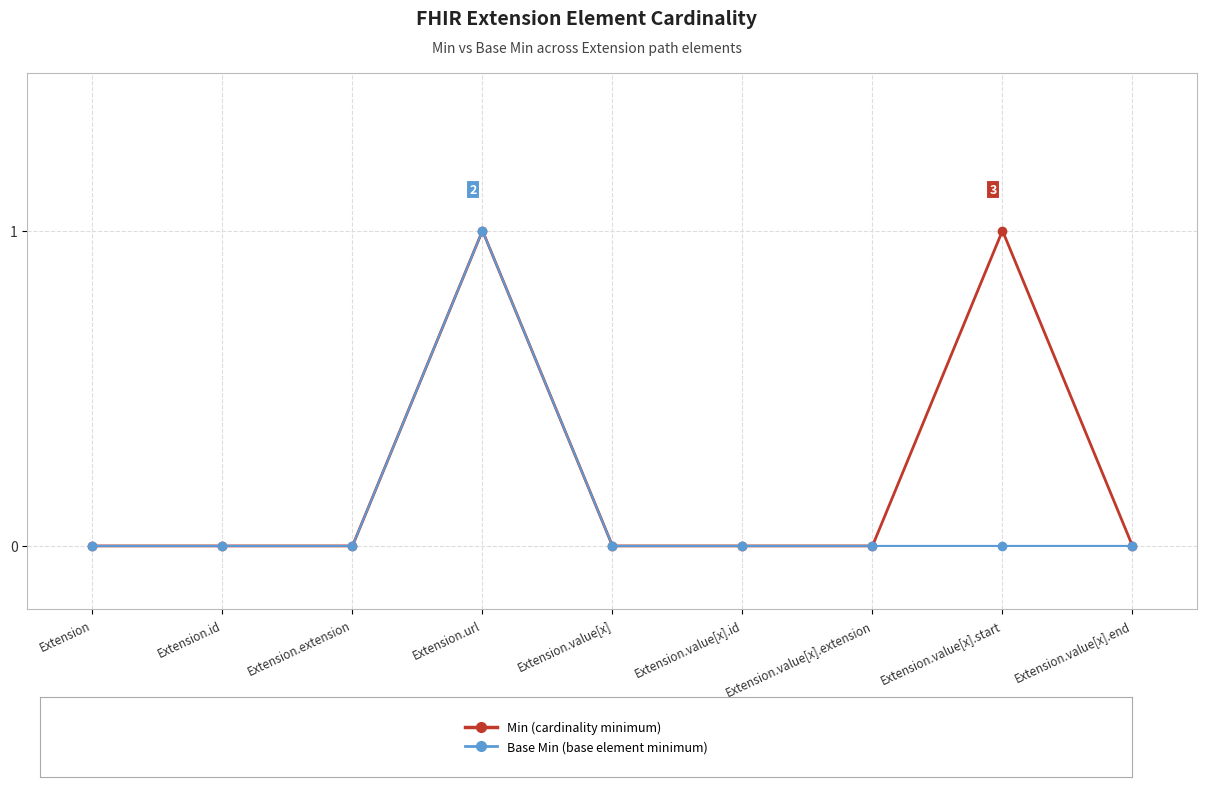

At which category is the sum across all series the highest?

Extension.url